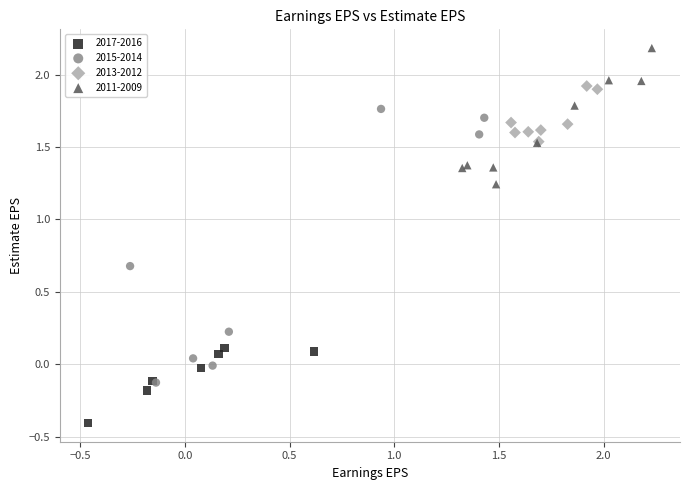

Which series contains the lowest Y value?

2017-2016